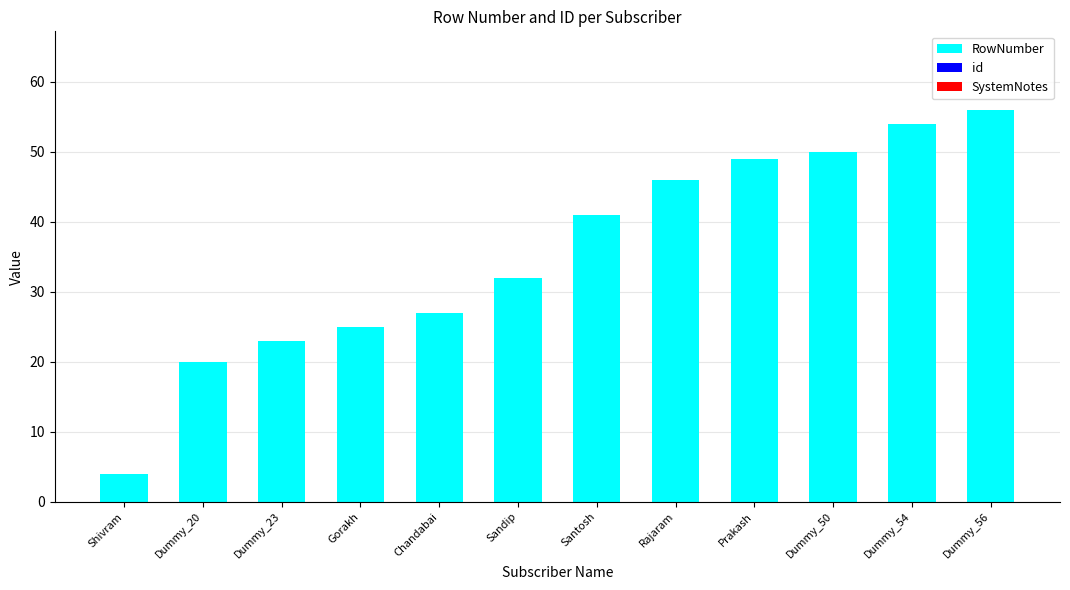

What is the label of the 10th bar from the left?

Dummy_50